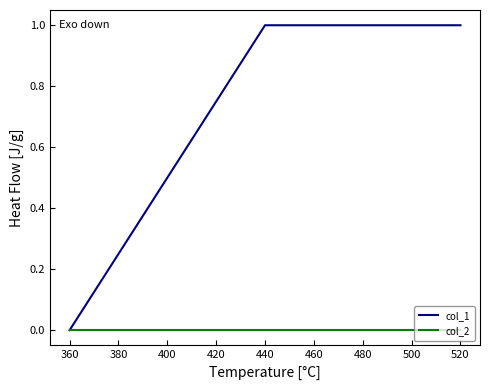

Rank the series by their average value, from lowest to highest.

col_2, col_1